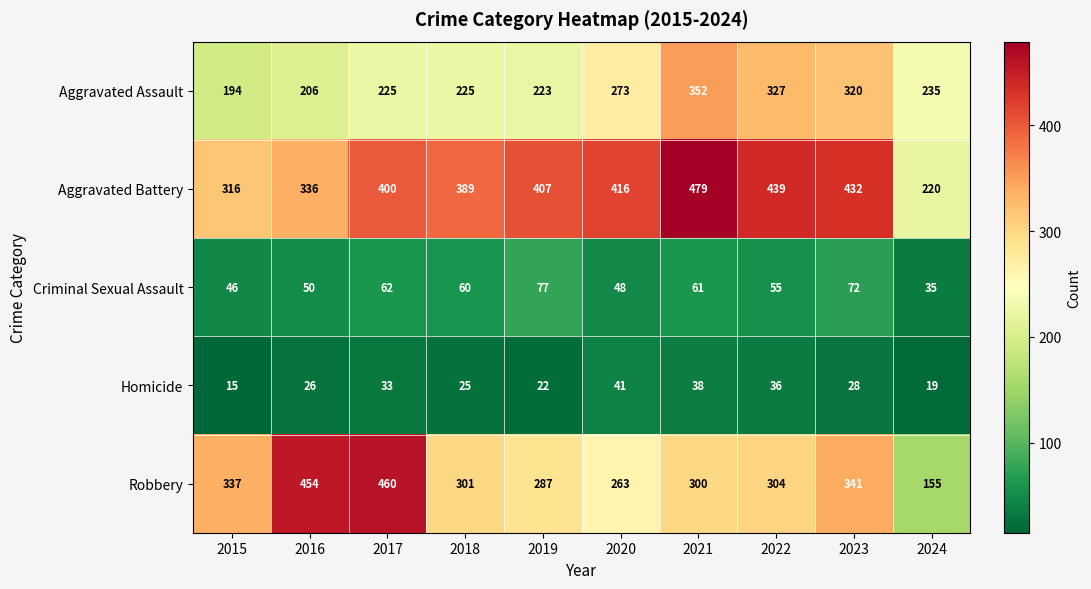

Rank the series at 2016 from lowest to highest value.

Homicide, Criminal Sexual Assault, Aggravated Assault, Aggravated Battery, Robbery